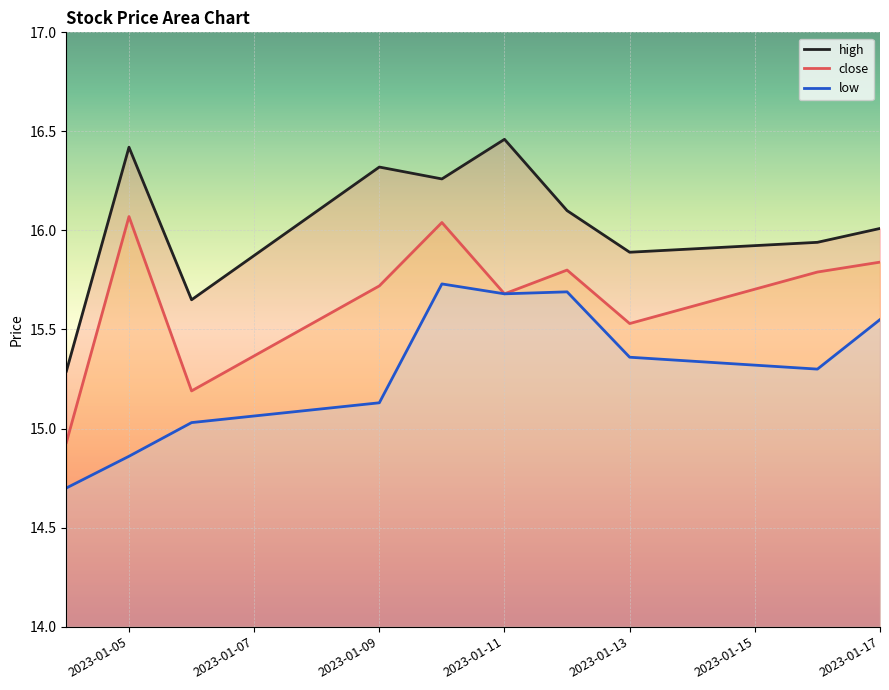

What is the value of the high point at the 2nd from the left?

16.4